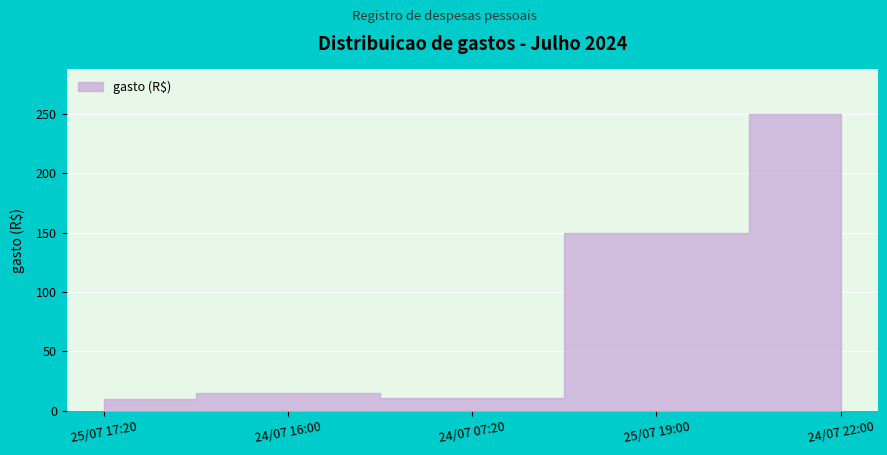

What is the label of the 1st point from the left?

25/07 17:20